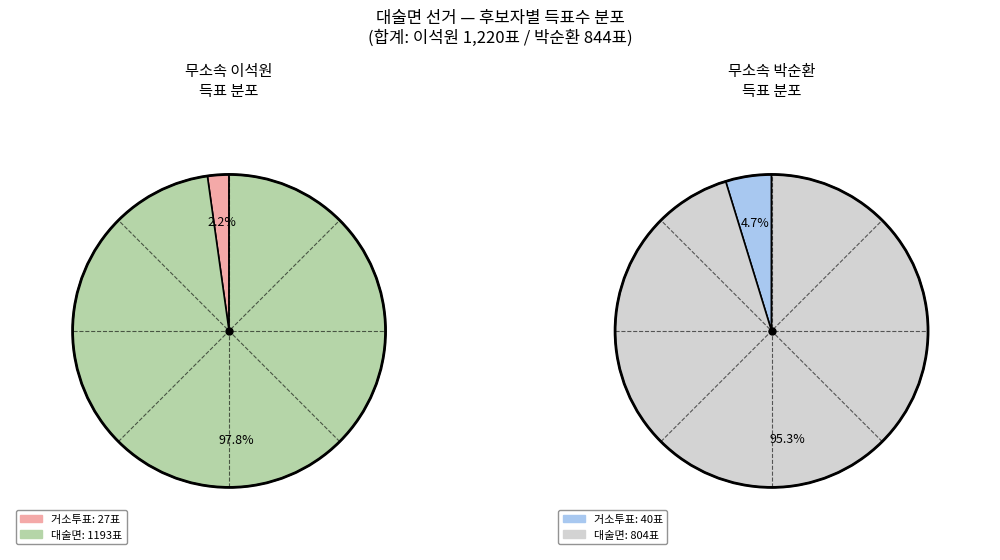

Which series has the widest spread of values?

무소속이석원